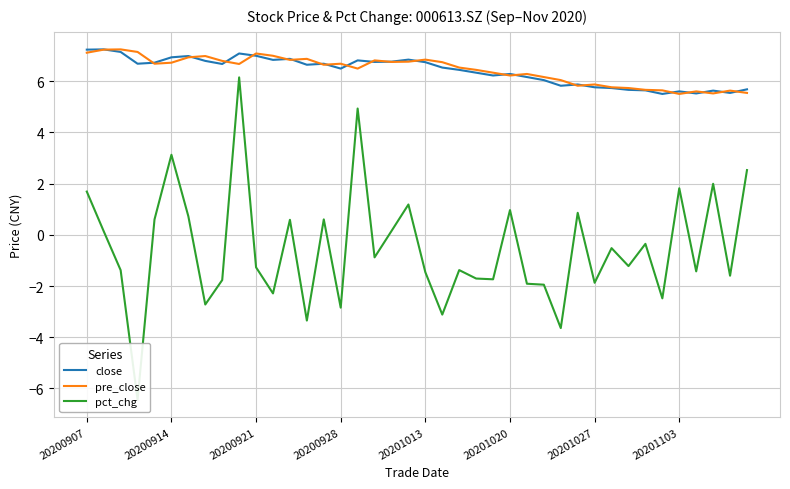

Between 29 and 20200907, which is larger?

20200907